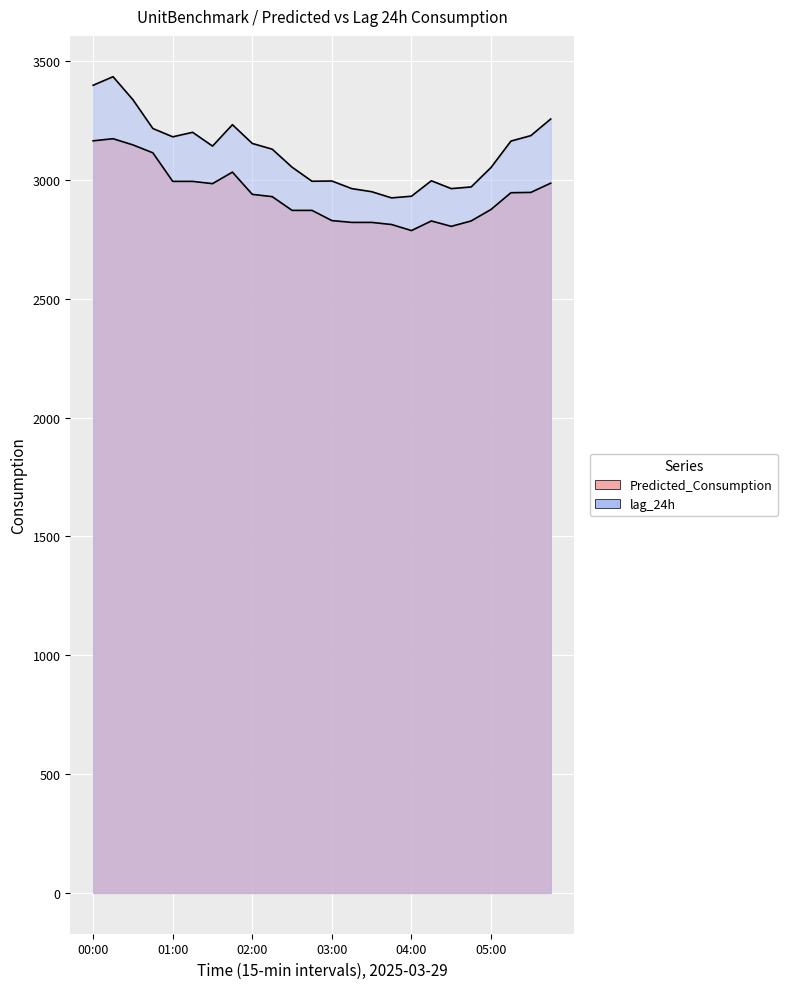

Does the chart display data point markers on the line(s)?

No